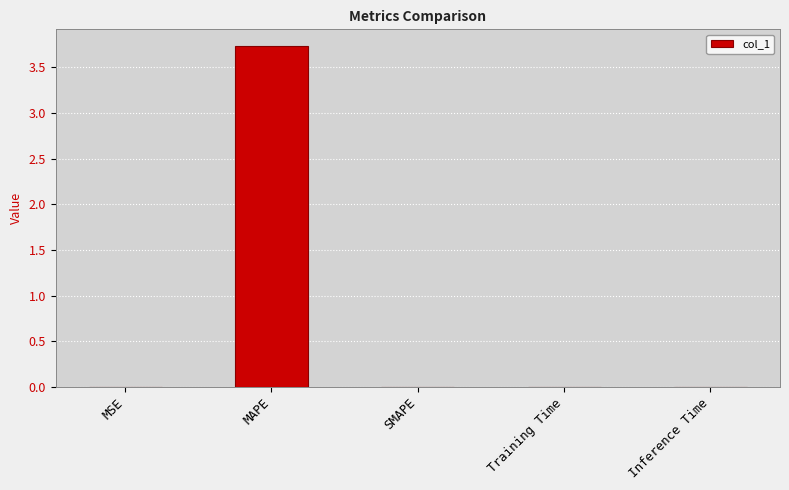

Which category has the highest value across all series?

MAPE